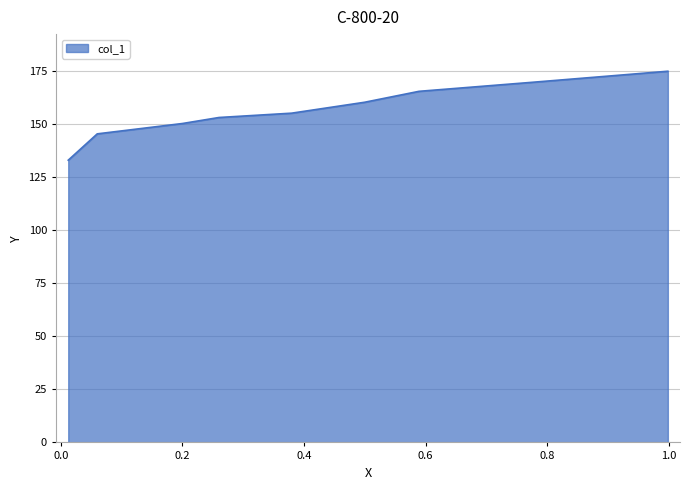

What is the sum of the values at 0.0122 and 0.9987?

307.9